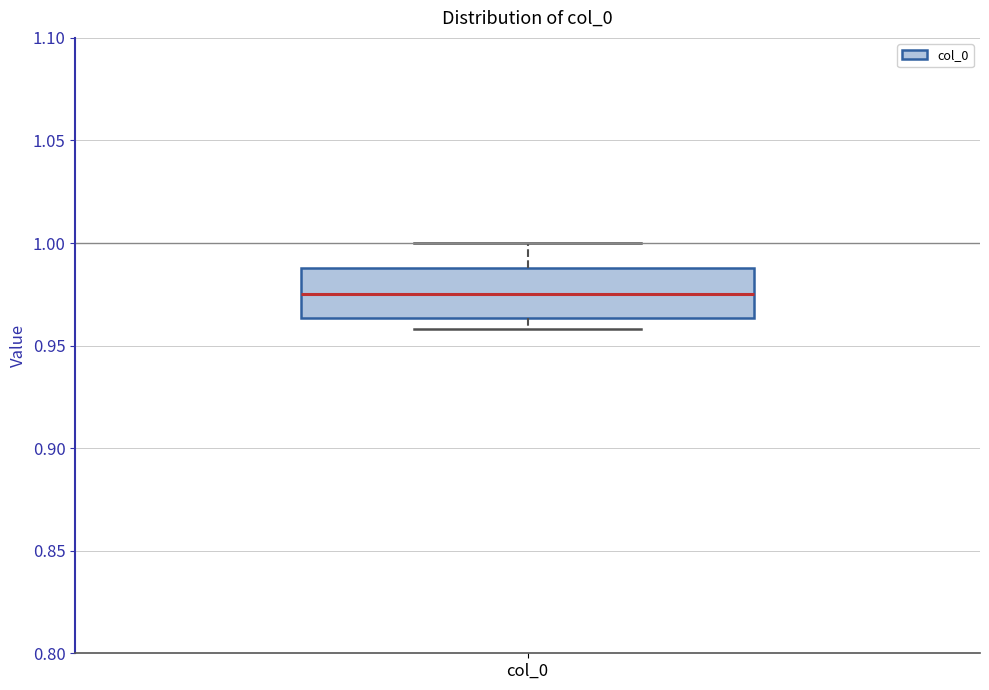

Transcribe this box plot: give where the median line is, the range the box spans, and where the two whiskers end, as read against the y-axis. The values are not printed on the chart, so give them approximately, as read against the axis.

median 0.975, box 0.965 to 0.990, whiskers 0.960 to 1.000